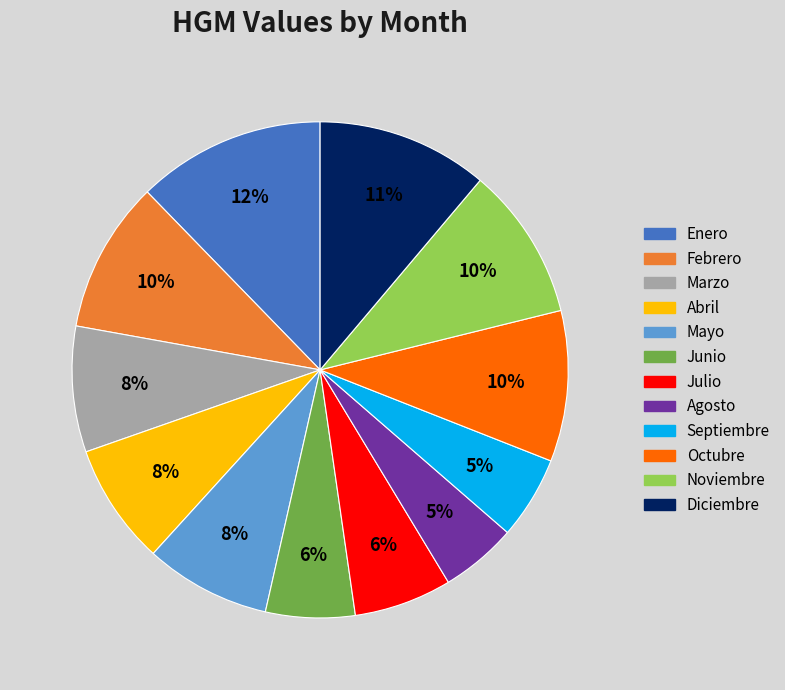

To the nearest percent, what is the difference between the largest and smallest slice percentages?

7%